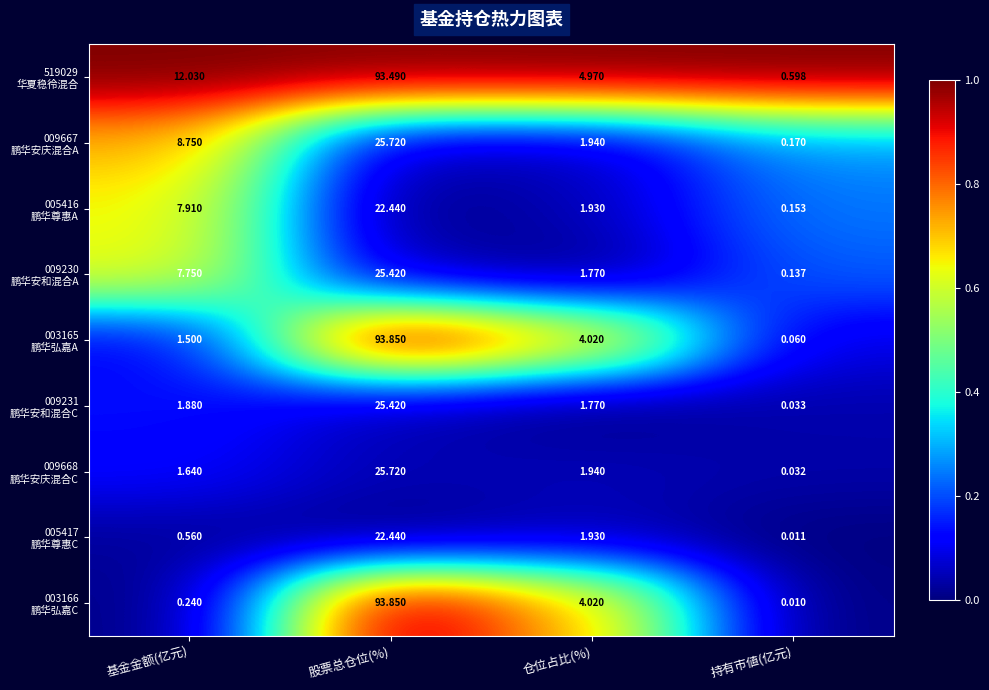

At which category is the sum across all series the highest?

股票总仓位(%)